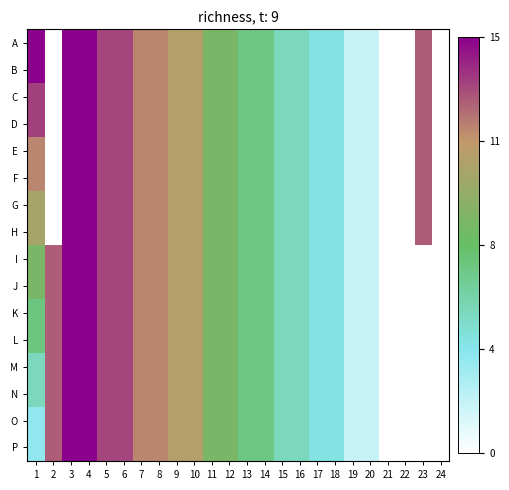

Between 8 and 23, which is larger?

23